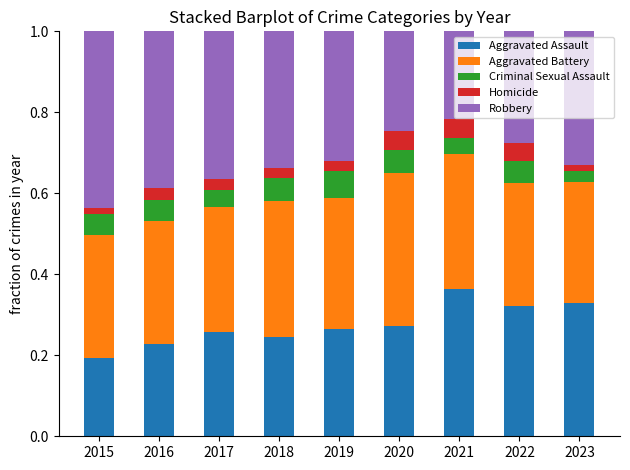

At which label does Aggravated Assault reach its minimum?

2015